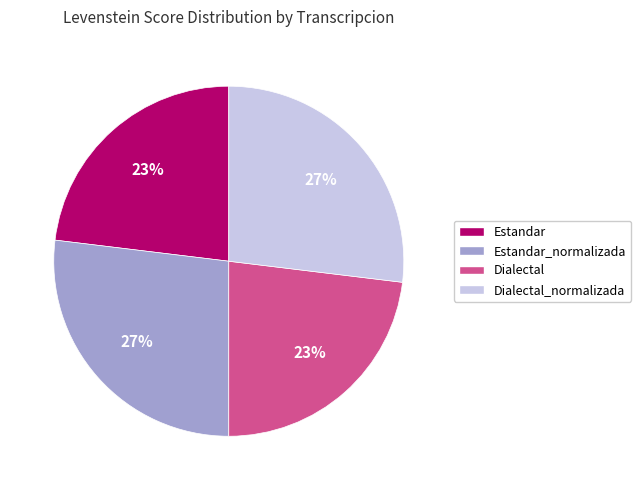

How many slices are in this pie chart?

4